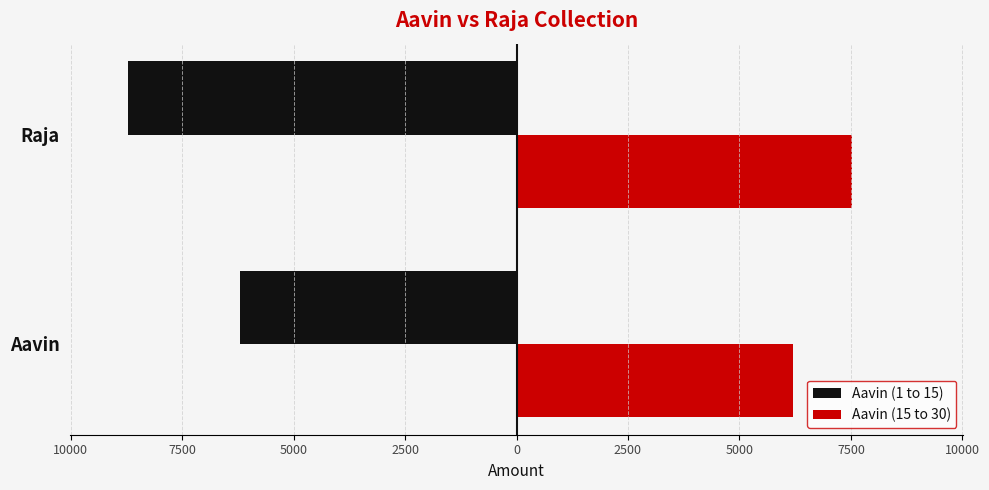

Reading right to left, list all the values displayed in this chart.

Aavin (1 to 15): -8716.4	-6200.0
Aavin (15 to 30): 7534.0	6198.5